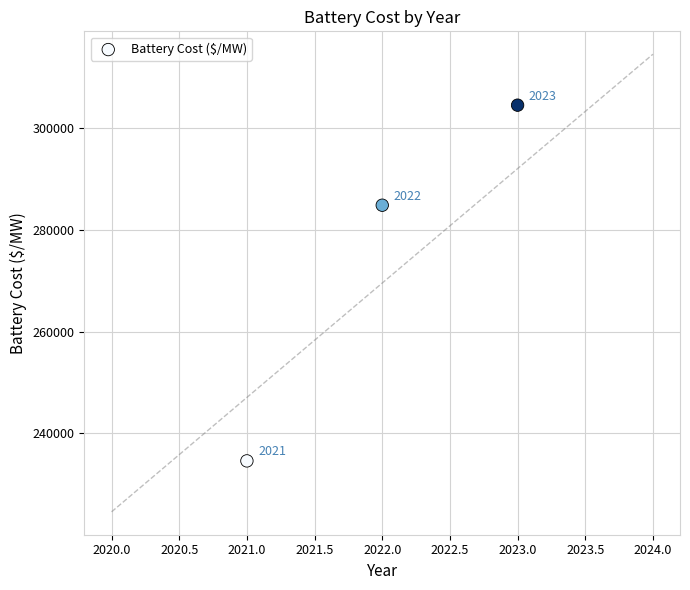

What Y value in the scatter plot is closest to 269515?

284785.5